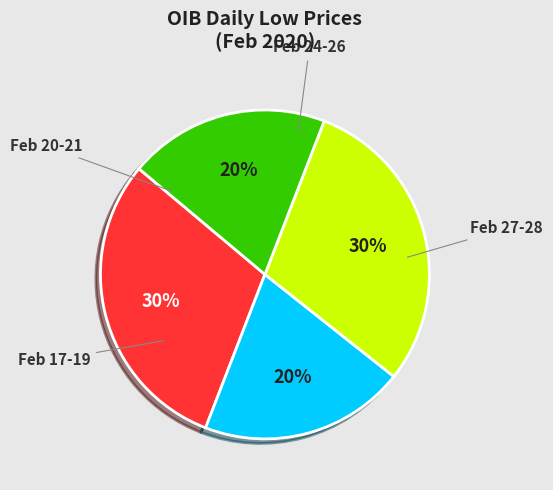

To the nearest percent, what is the average slice percentage?

25%